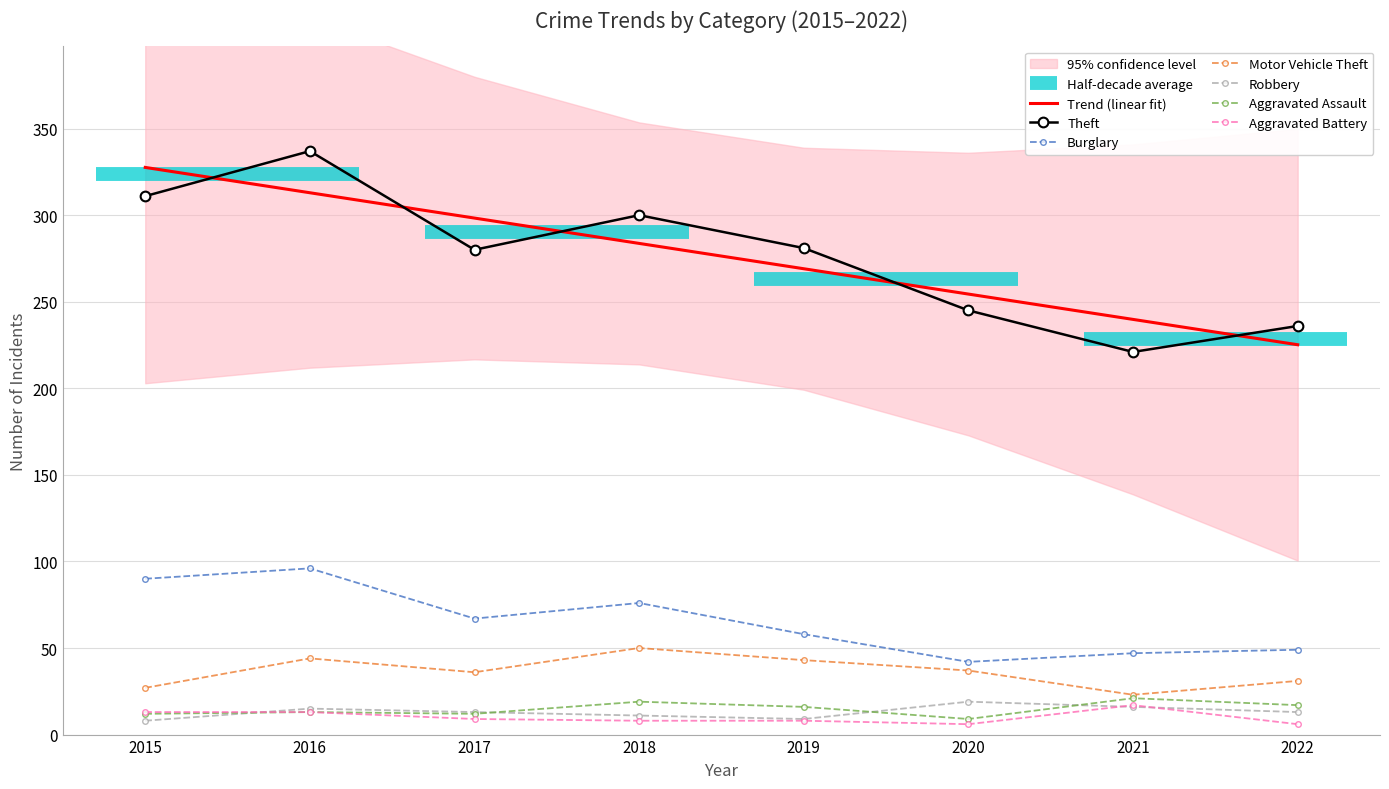

True or false: Theft and Burglary cross at least once.

False